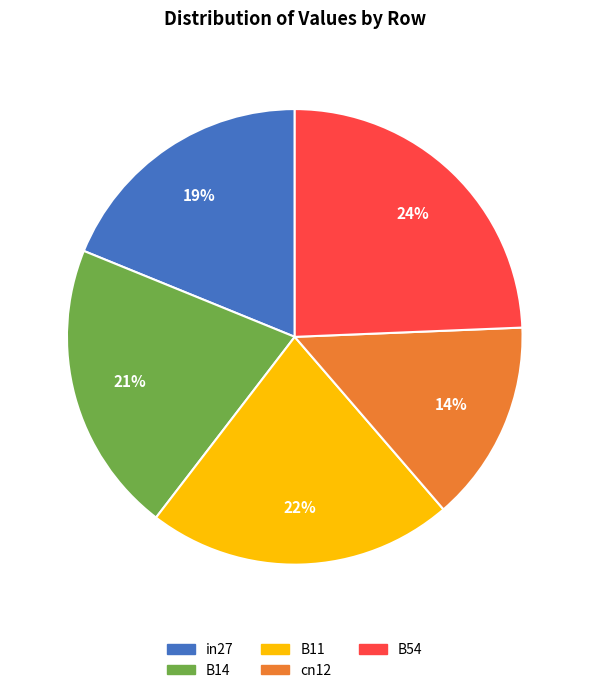

True or false: in27 accounts for 19% of the total.

True